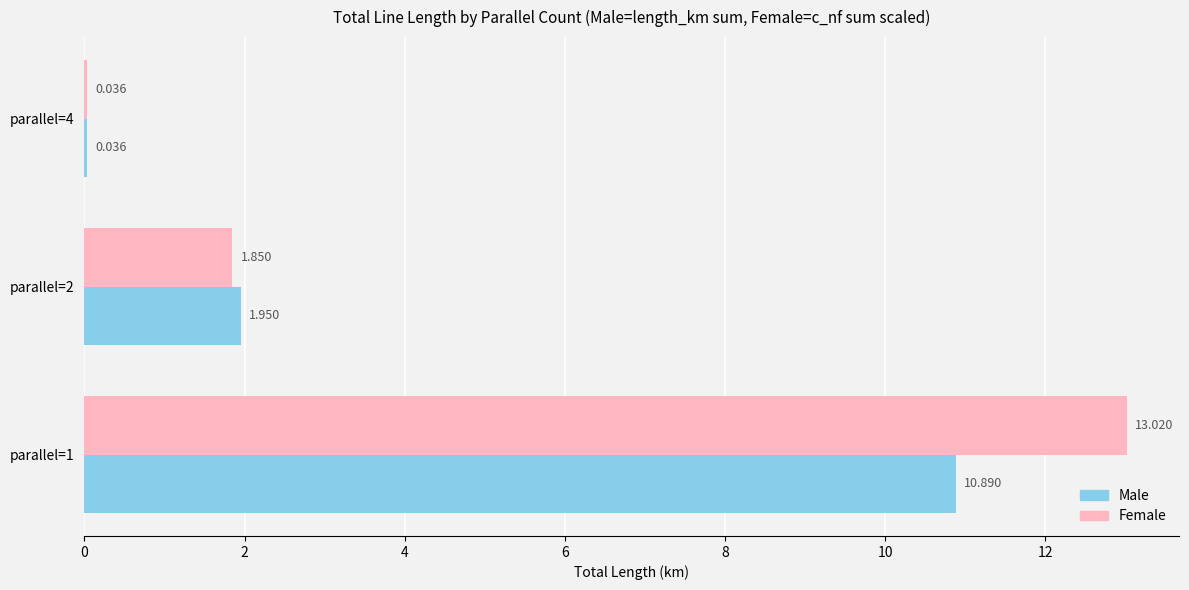

Which series has the largest total across all categories?

Female